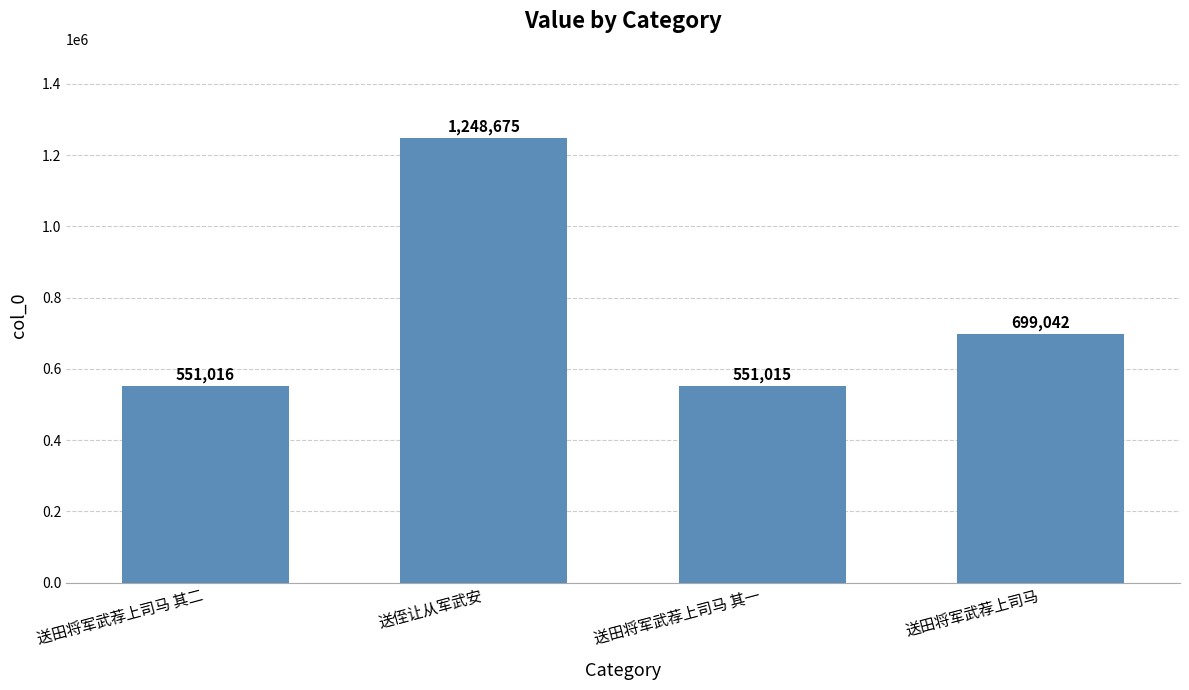

Reading left to right, extract all data points from this chart.

551016	1248675	551015	699042